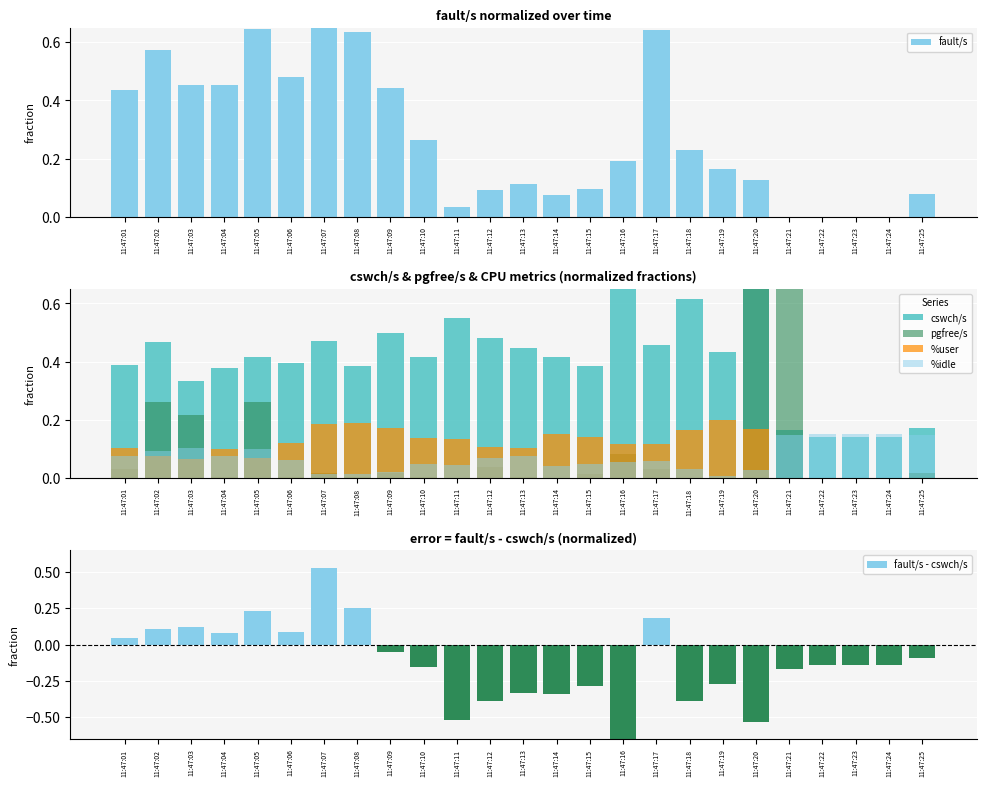

What is the approximate value of cswch/s at 11:47:14?

0.4